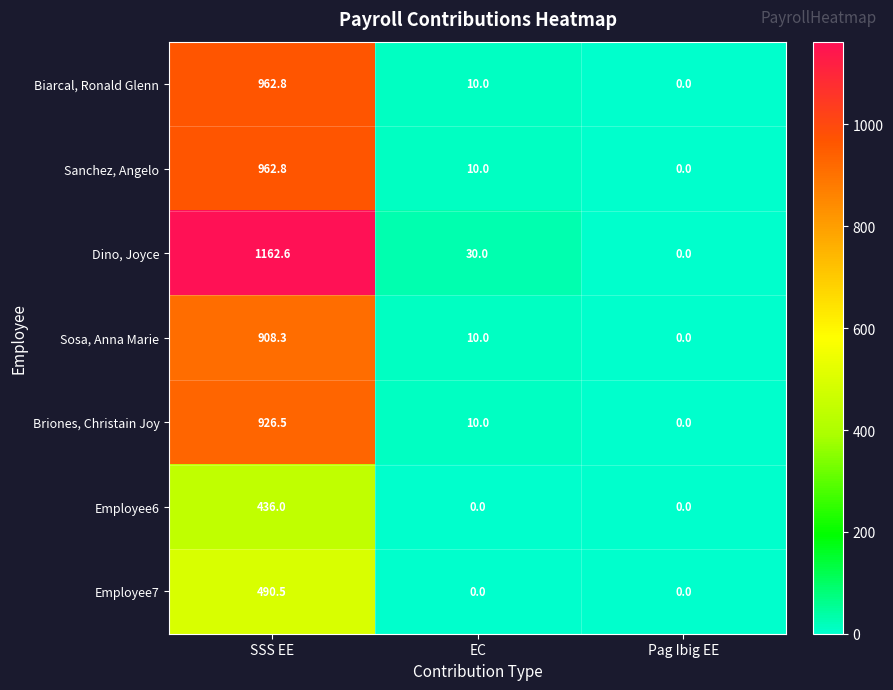

At which label does Dino, Joyce first exceed 30?

SSS EE